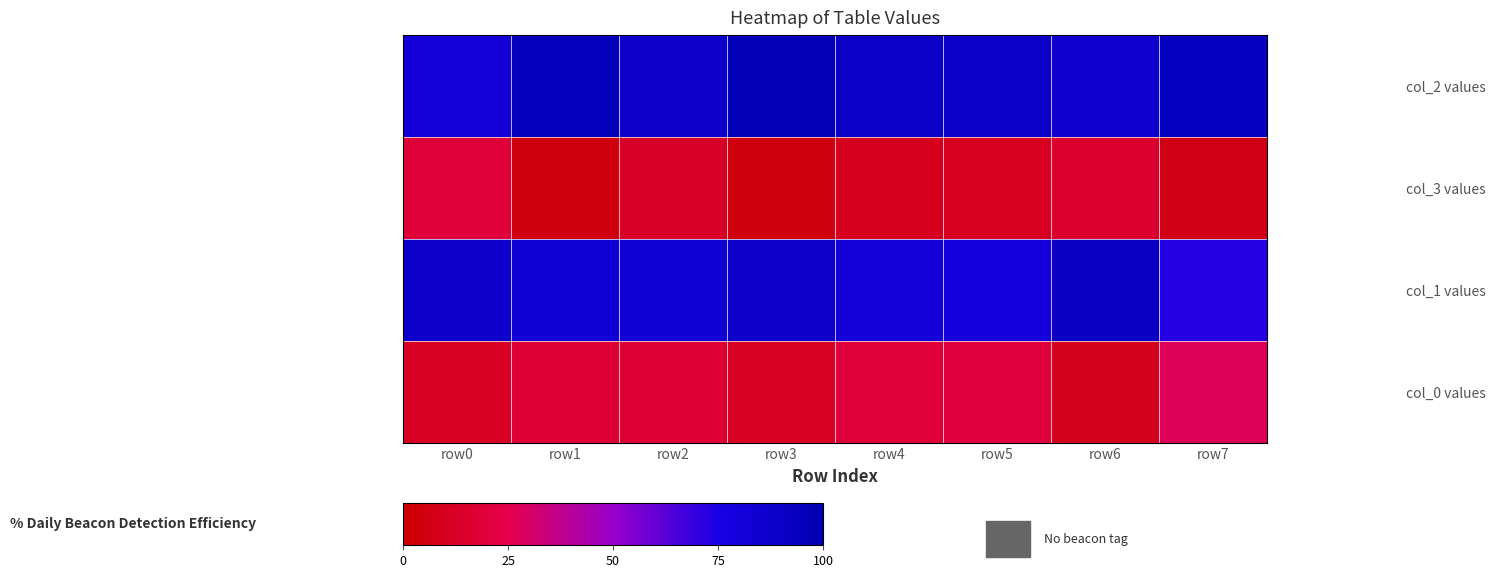

What is the smallest value displayed?

4